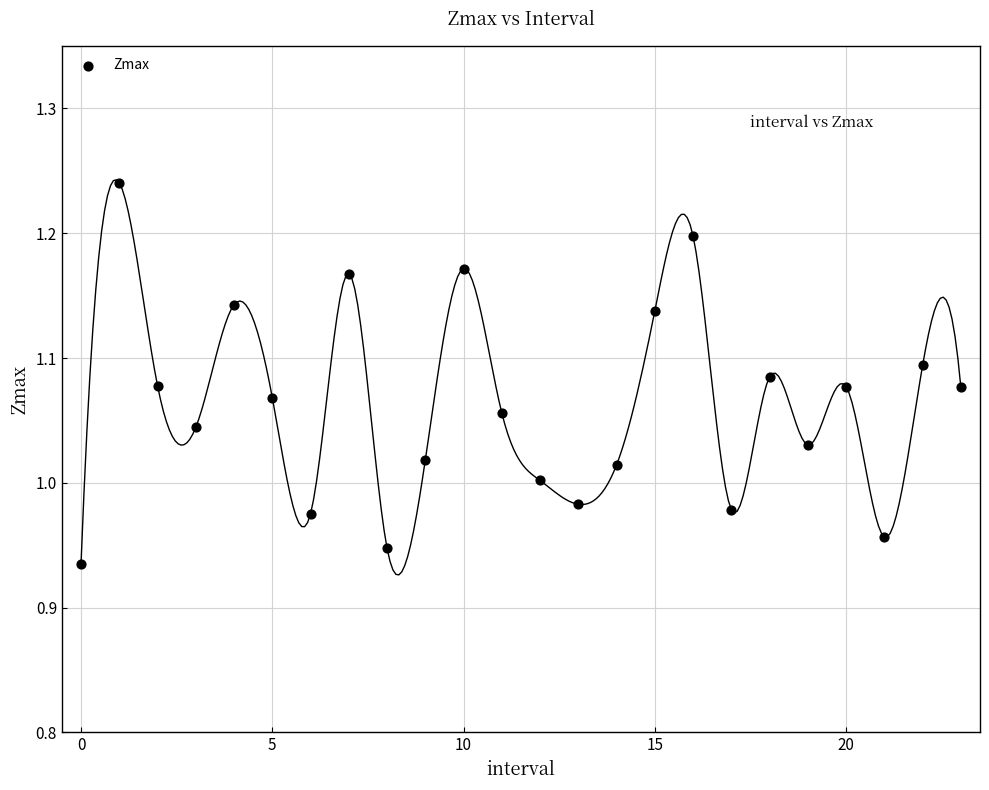

What is the range of Y values (max minus min)?

0.3